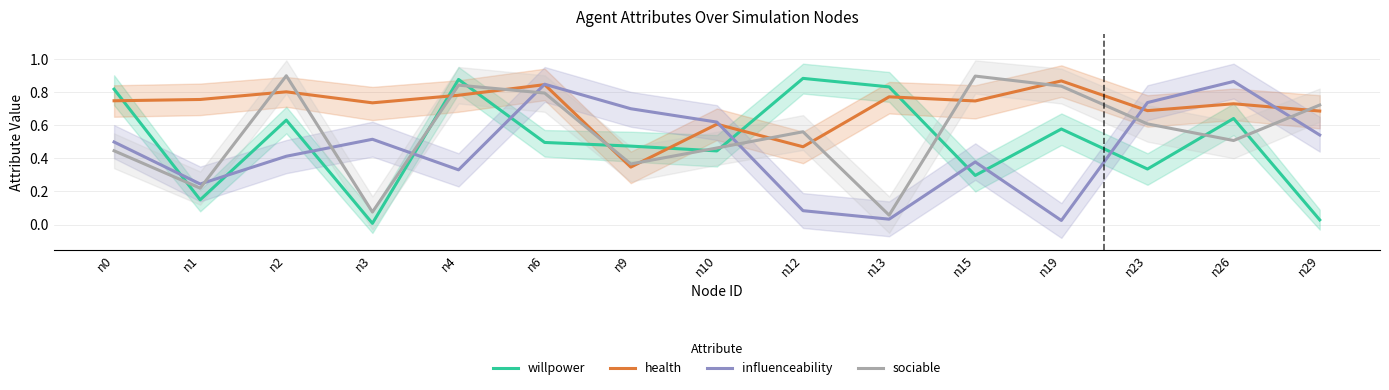

Is this an area chart (filled region under the line)?

No